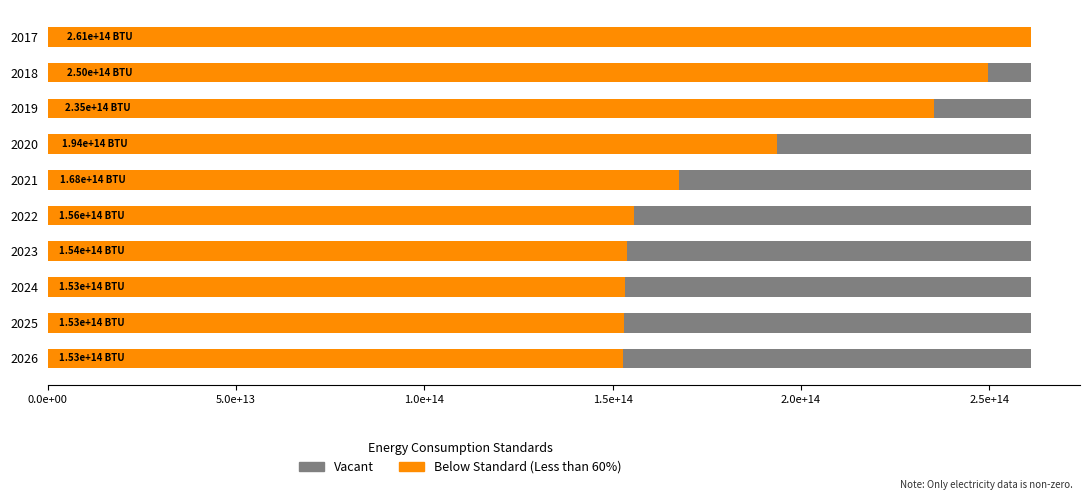

What is the difference between the Below Standard (Less than 60%) values at 2024 and 2026?

588069373942.5